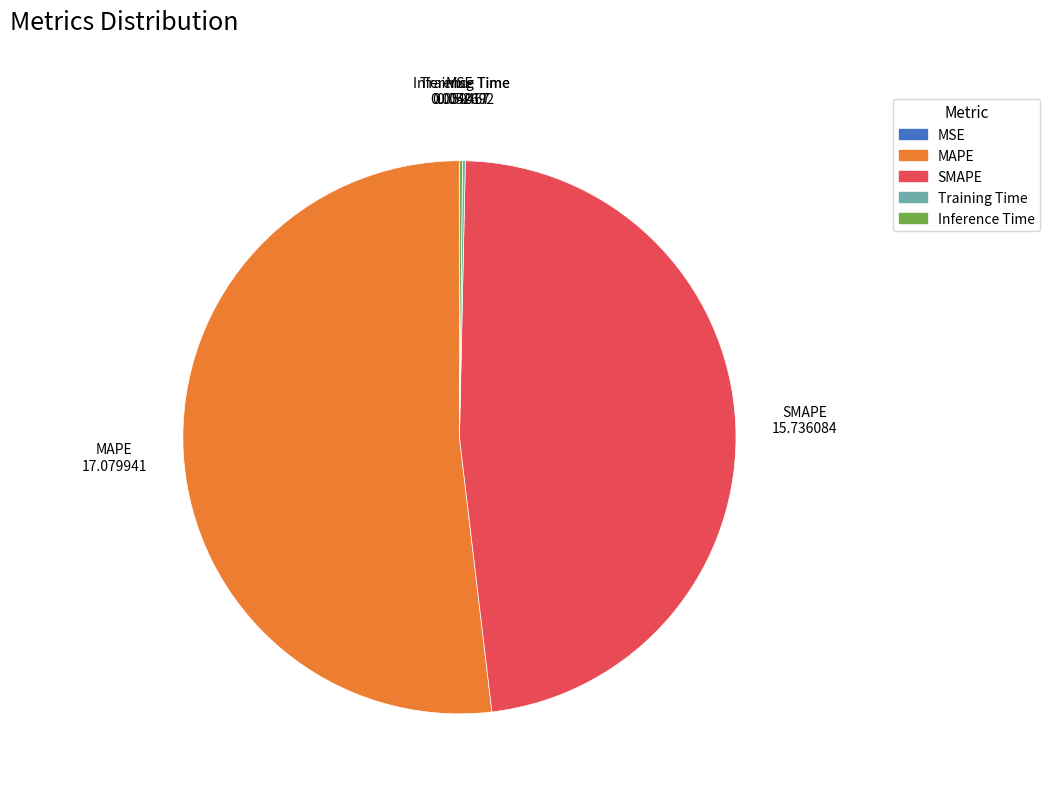

Which slice represents more than half of the pie?

MAPE